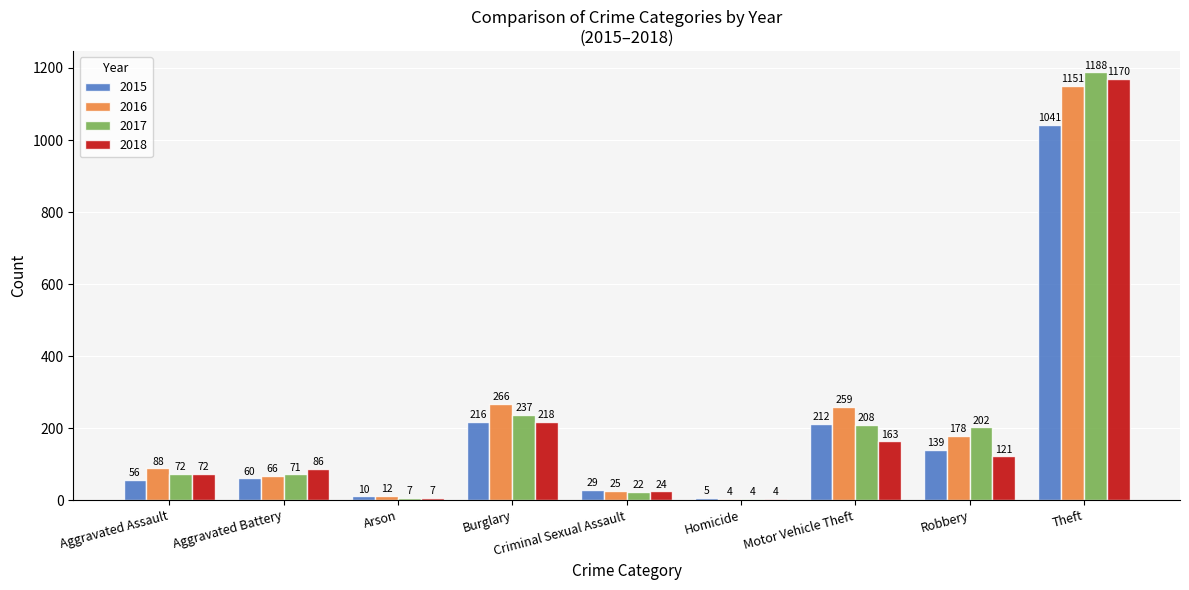

At which category does the chart reach its peak across all series?

Theft